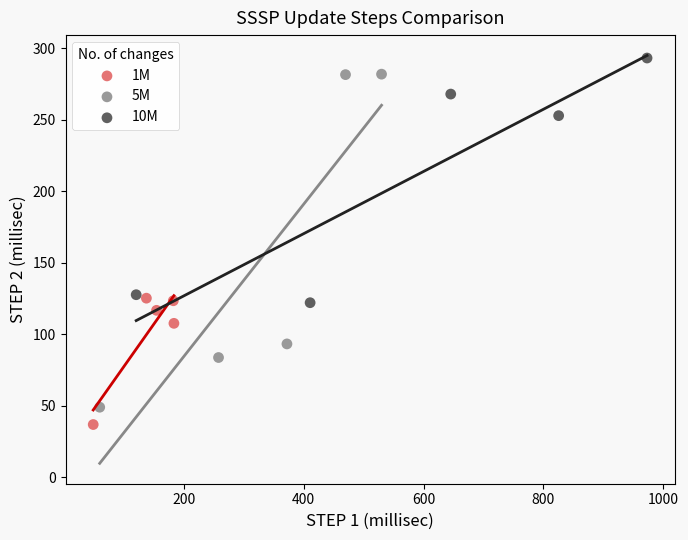

Which series contains the lowest Y value?

1M